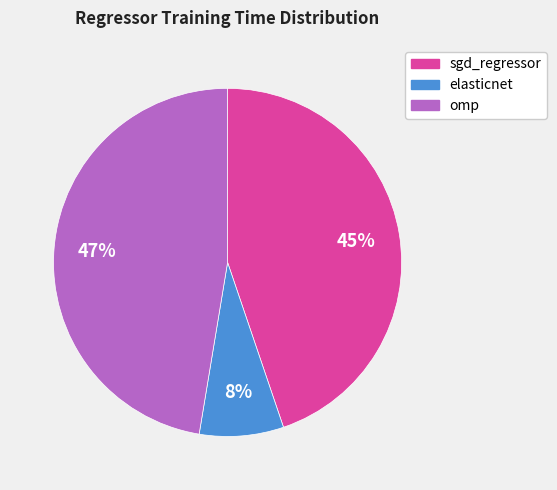

To the nearest percent, what percentage of the pie is elasticnet?

8%